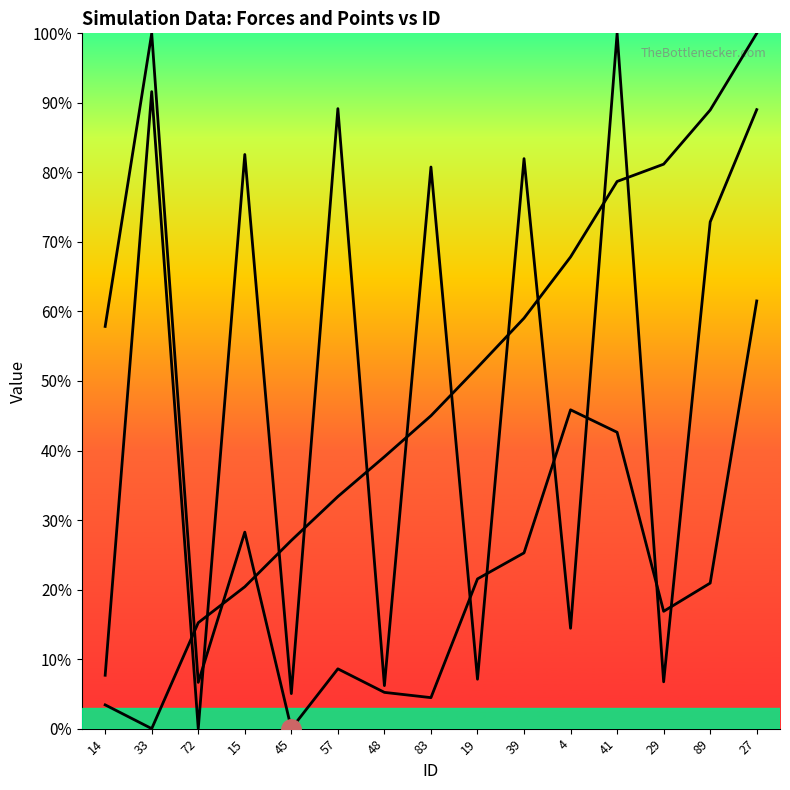

How many lines are shown in the chart?

3